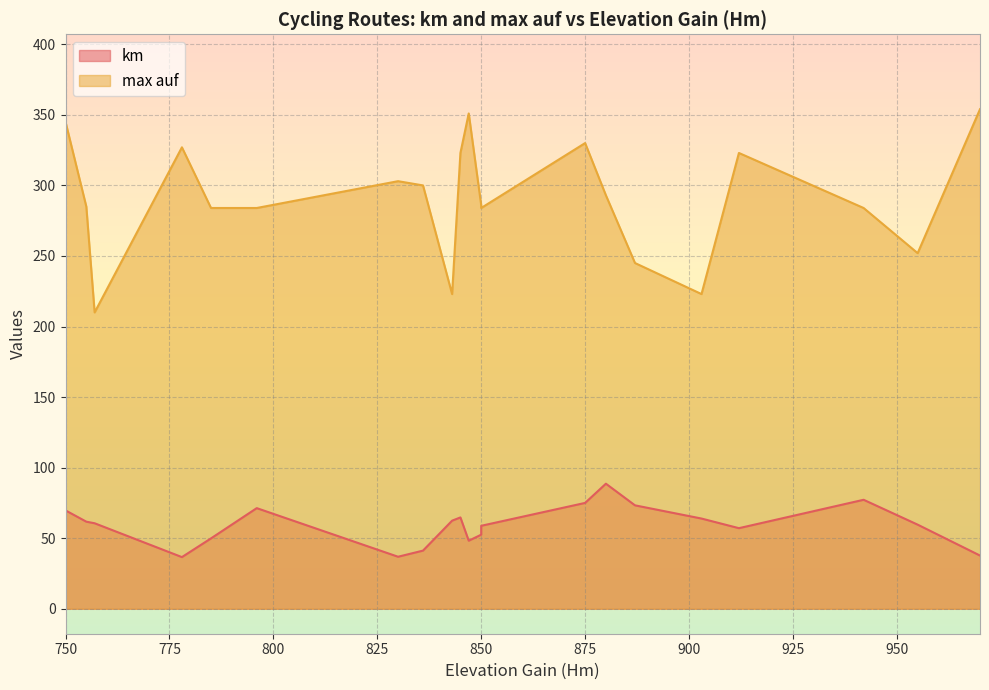

How many values in the km series are below 61?

11